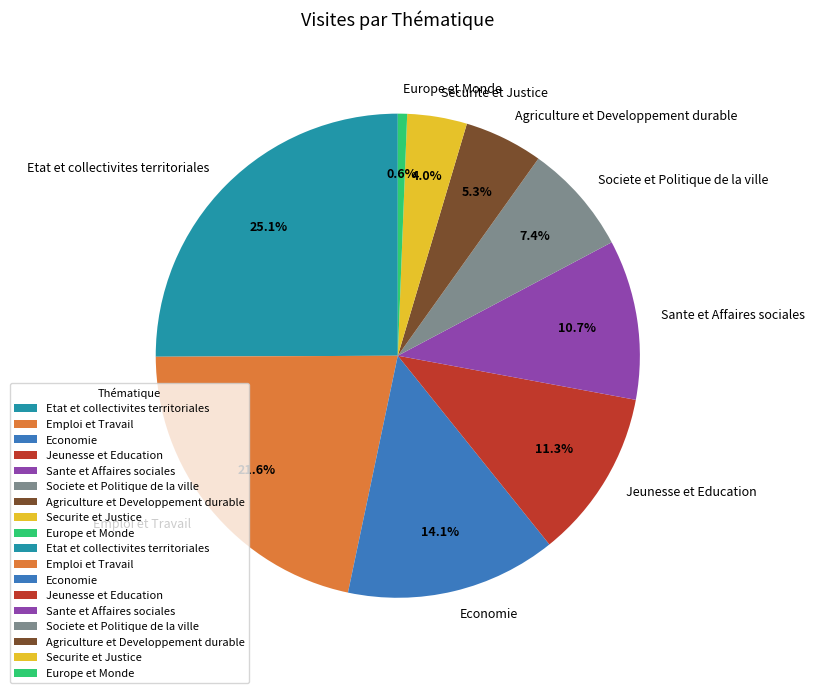

Is it true that Sante et Affaires sociales is 1% of the pie?

False